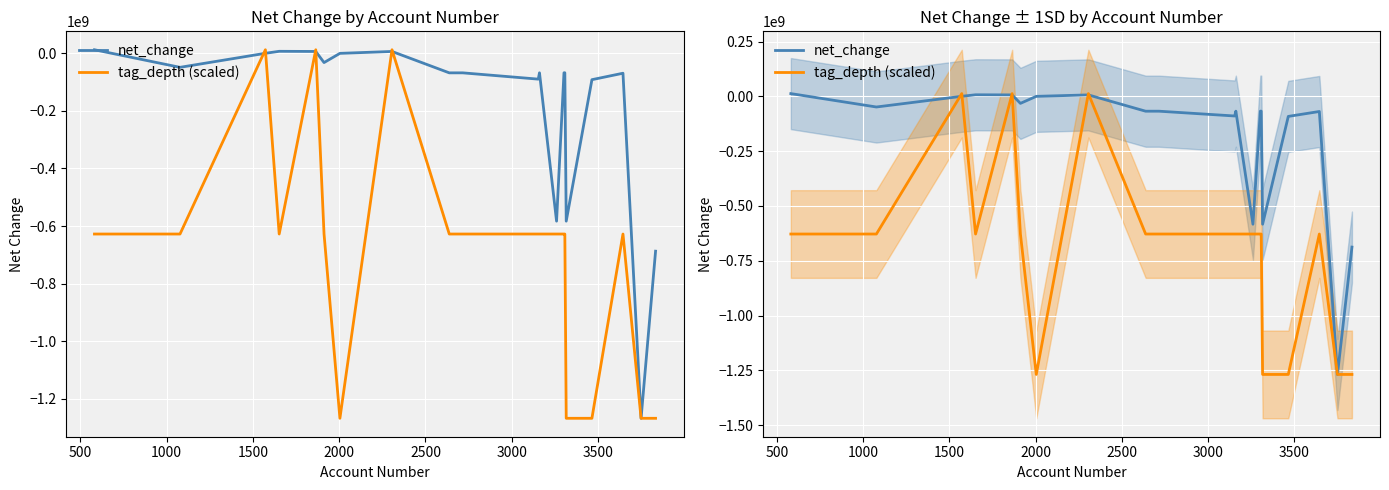

At how many categories does at least one series exceed -171521965?

16